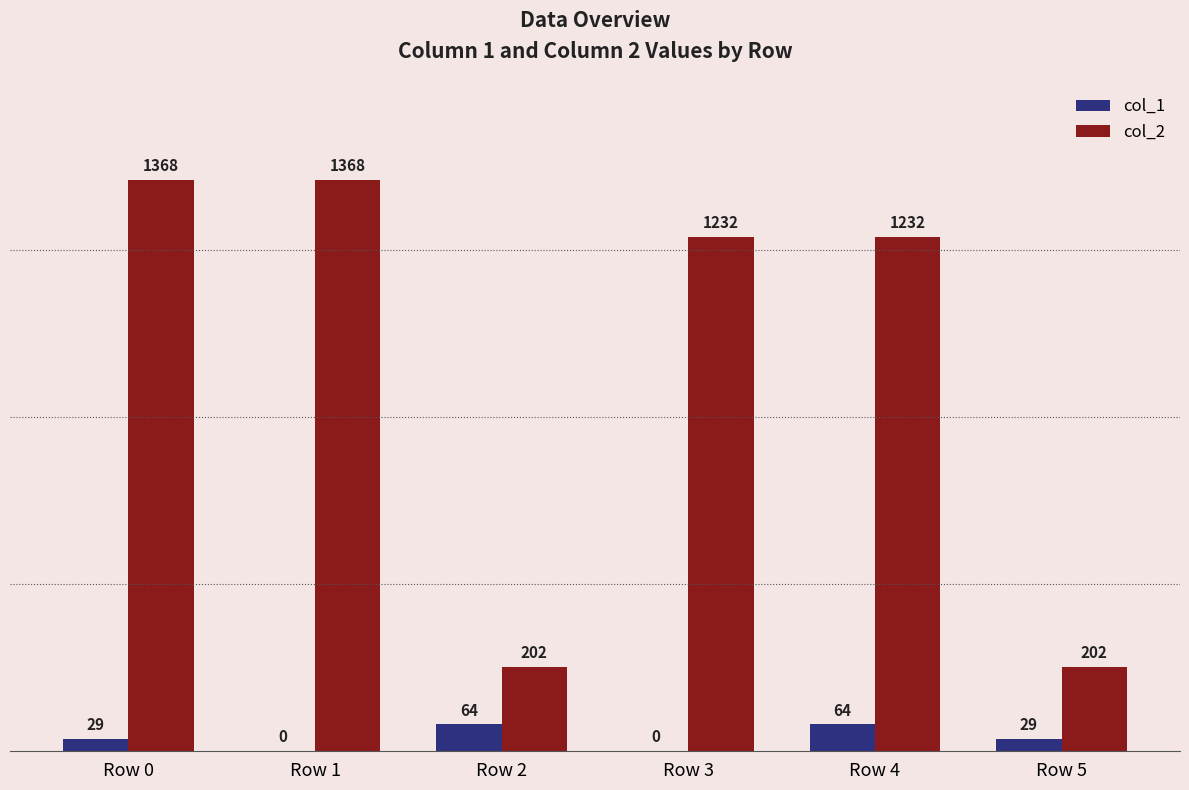

What is the total value across all series at Row 0?

1397